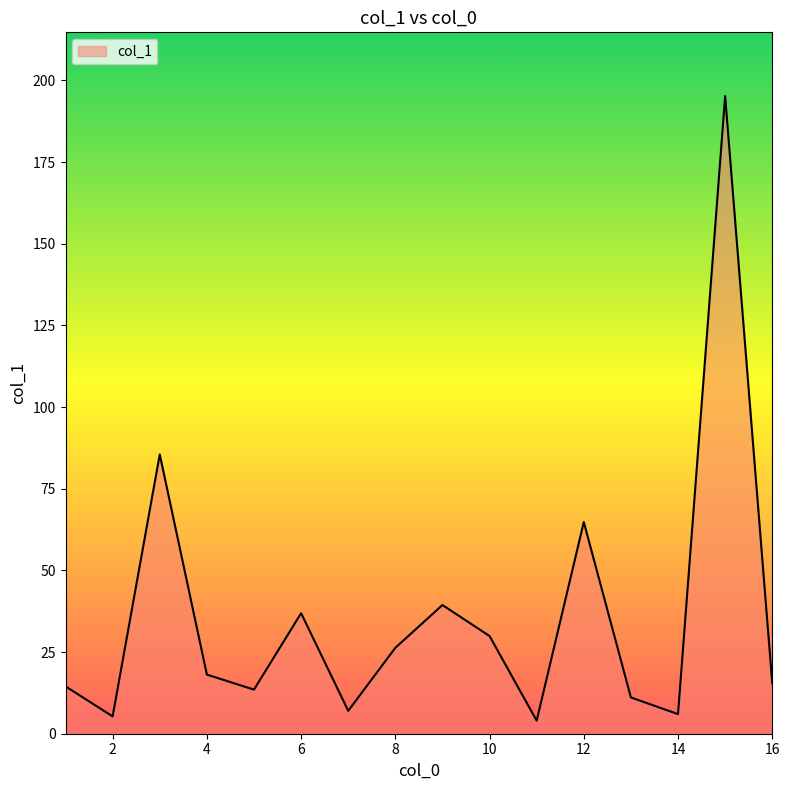

What is the difference between the maximum and minimum values?

191.2